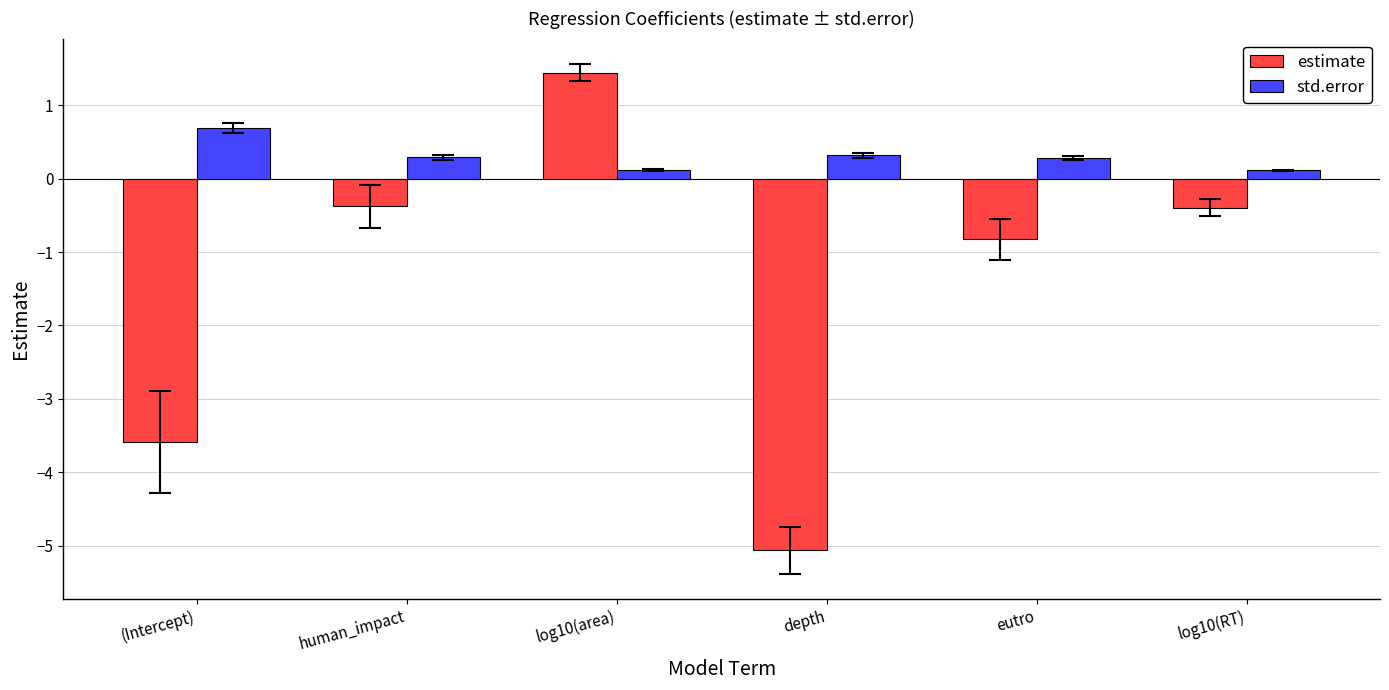

Which category has the highest value in the estimate series?

log10(area)